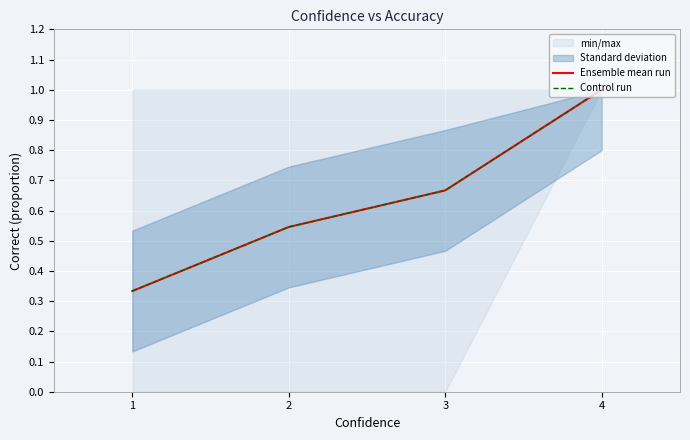

Between 1 and 2, which series saw the biggest shift?

Ensemble mean run